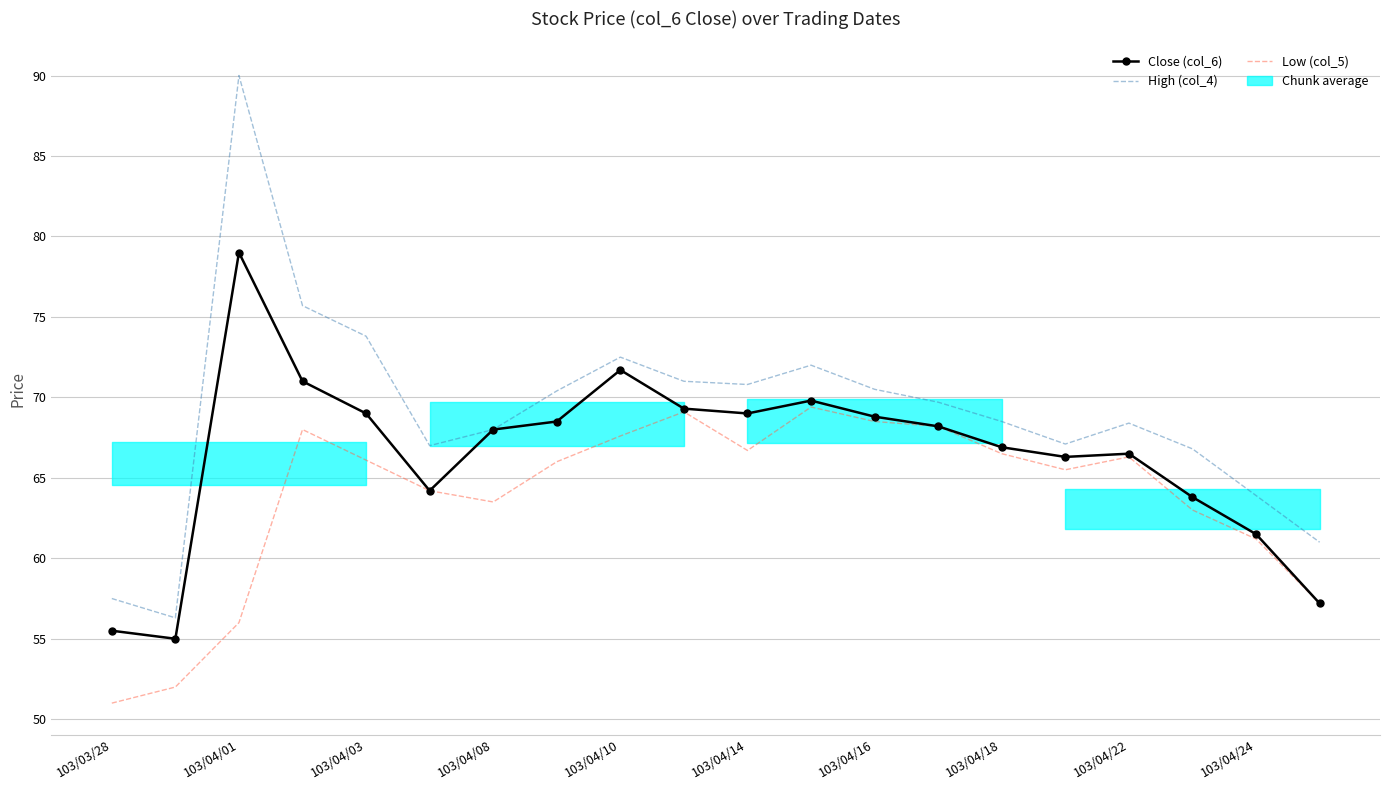

Is this an area chart (filled region under the line)?

No